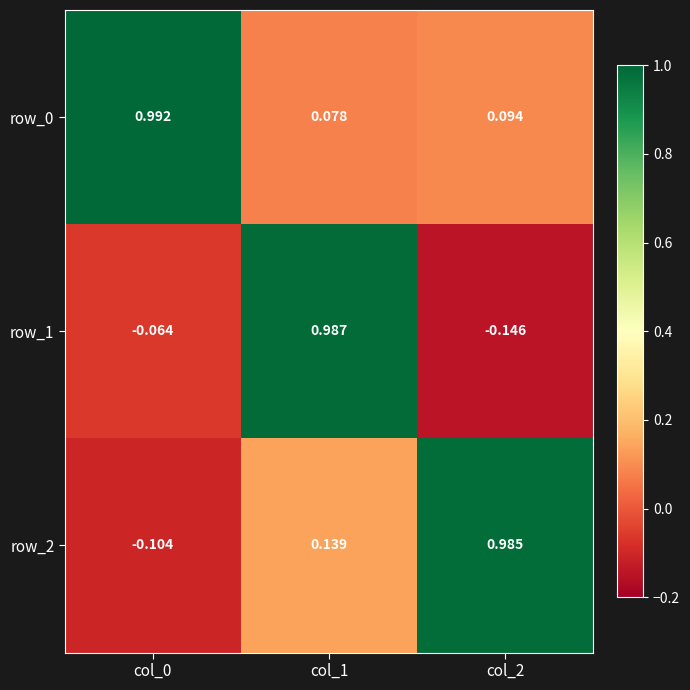

What is the total value across all series at col_0?

0.8